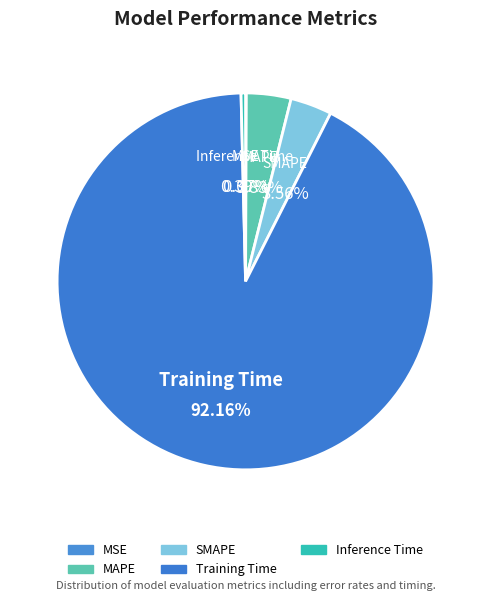

Which slice represents more than half of the pie?

Training Time